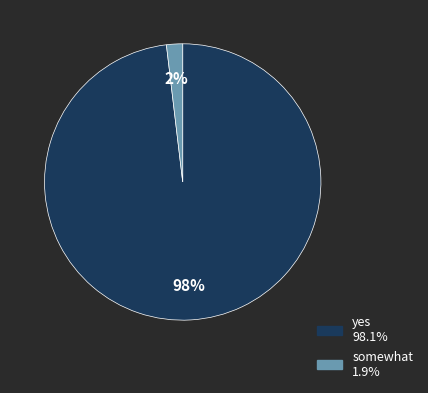

To the nearest percent, what is the difference between the yes and somewhat slice percentages?

96%